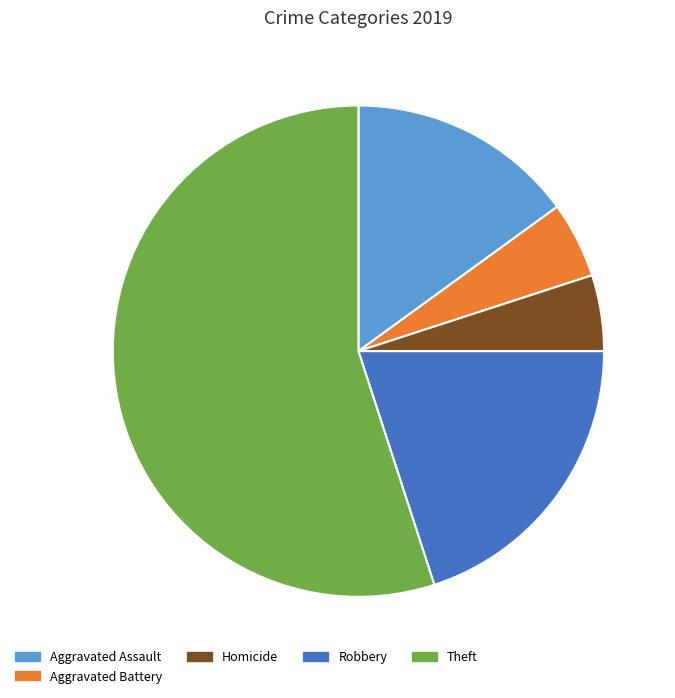

The Aggravated Battery slice represents 19% of the pie. True or false?

False